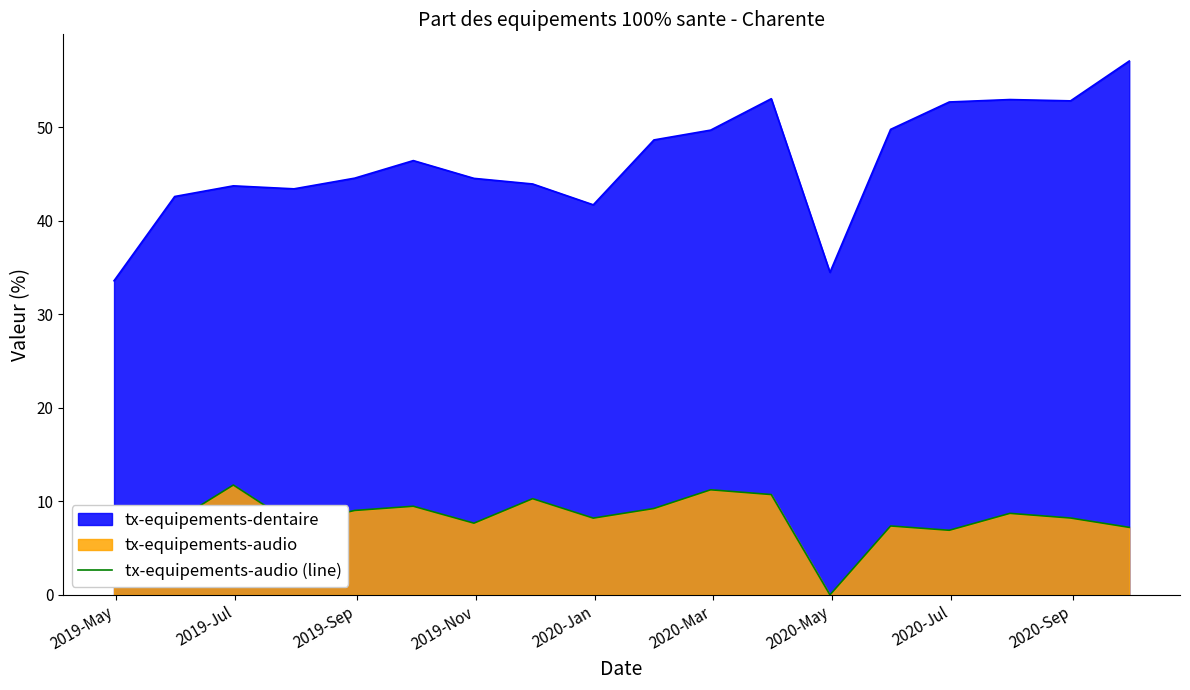

What is the maximum value shown in the chart?

57.1